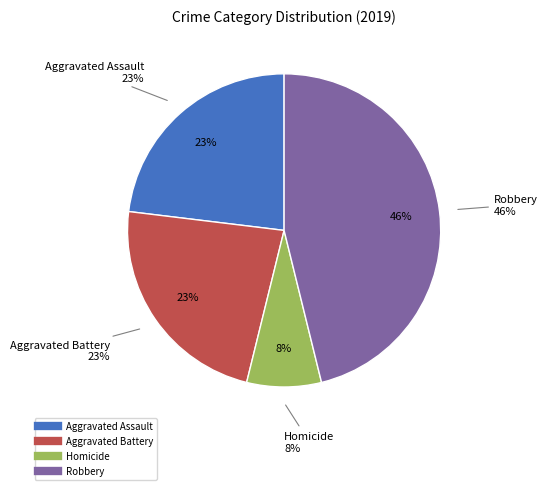

Is it true that Aggravated Battery is 23% of the pie?

True